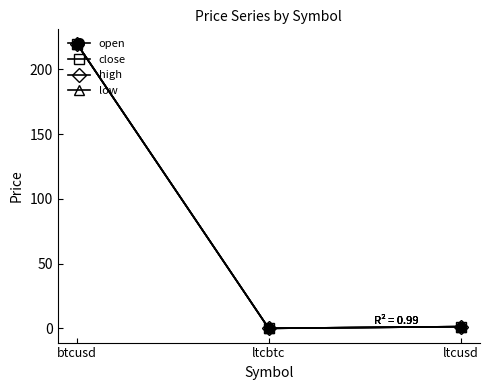

At which category is the sum across all series the highest?

btcusd